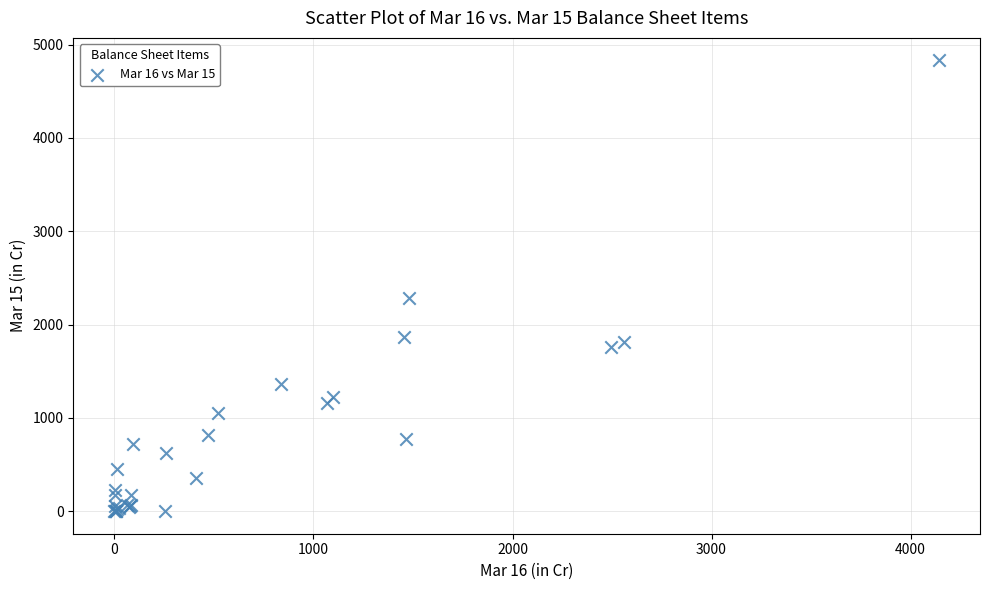

What Y value in the scatter plot is closest to 2415?

2289.3